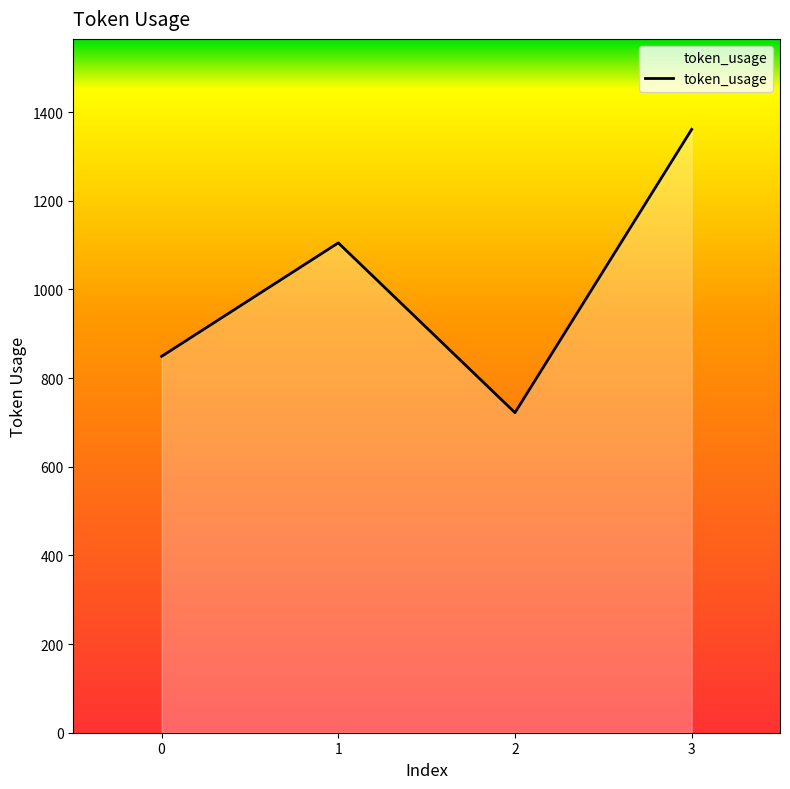

True or false: the data shows 1526 at 1.

False